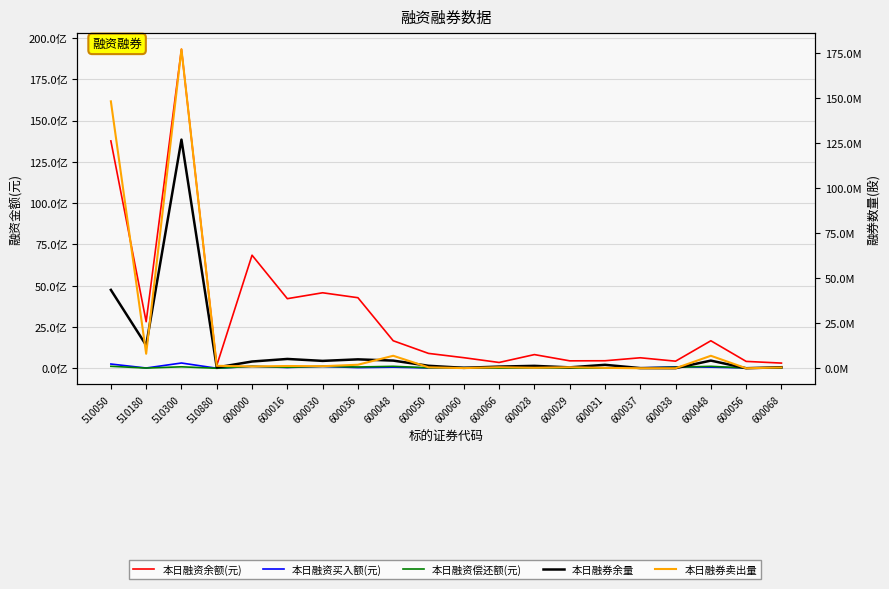

Reading right to left, transcribe all the data shown in this chart.

本日融资余额(元): 600068=314113606	600056=416229052	600048=1666358558	600038=430053469	600037=636025469	600031=455003530	600029=450473935	600028=828393222	600066=351469178	600060=641180231	600050=900755554	600048=1666358558	600036=4273443638	600030=4572562221	600016=4215397353	600000=6847346528	510880=171013543	510300=19319521781	510180=2818619995	510050=13768480239
本日融资买入额(元): 600068=8262697	600056=21458734	600048=67569506	600038=86237139	600037=23998285	600031=13801640	600029=10437034	600028=42226161	600066=23474894	600060=37272944	600050=21042456	600048=67569506	600036=41096899	600030=111010875	600016=47377816	600000=115576821	510880=2752735	510300=318726972	510180=16732466	510050=256983984
本日融资偿还额(元): 600068=8871863	600056=15478020	600048=117814020	600038=62614942	600037=20720143	600031=13716724	600029=8668394	600028=28860834	600066=8512959	600060=38184629	600050=29553381	600048=117814020	600036=77291908	600030=115754426	600016=60751745	600000=117565334	510880=999415	510300=88648296	510180=13786318	510050=119401553
本日融券余量: 600068=583865	600056=20200	600048=4254572	600038=62178	600037=96700	600031=1912991	600029=503838	600028=1330201	600066=923865	600060=234864	600050=1376517	600048=4254572	600036=4945614	600030=4096989	600016=5173238	600000=3747333	510880=449853	510300=127060126	510180=12758616	510050=43547616
本日融券卖出量: 600068=422100	600056=1500	600048=6941715	600038=4800	600037=7900	600031=231600	600029=566400	600028=273800	600066=574137	600060=79300	600050=519000	600048=6941715	600036=1959400	600030=1137800	600016=1253100	600000=1000400	510880=1368100	510300=177264090	510180=8064962	510050=148323397